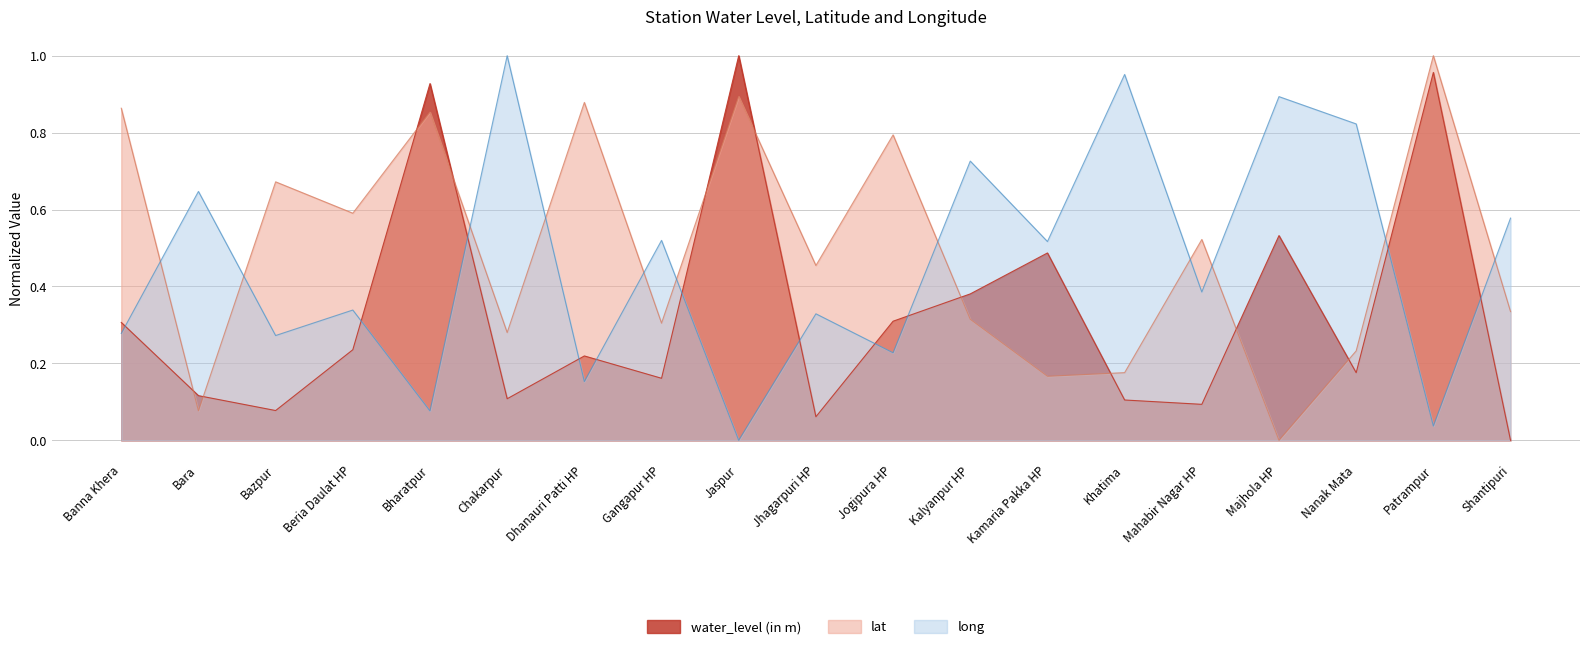

What is the difference between the lat values at Majhola HP and Gangapur HP?

0.3